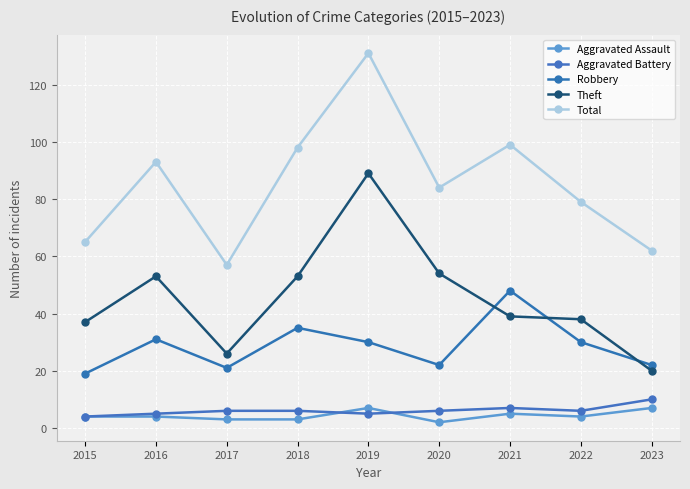

Is the value of Total at 2017 greater than the value of Theft at 2019?

No